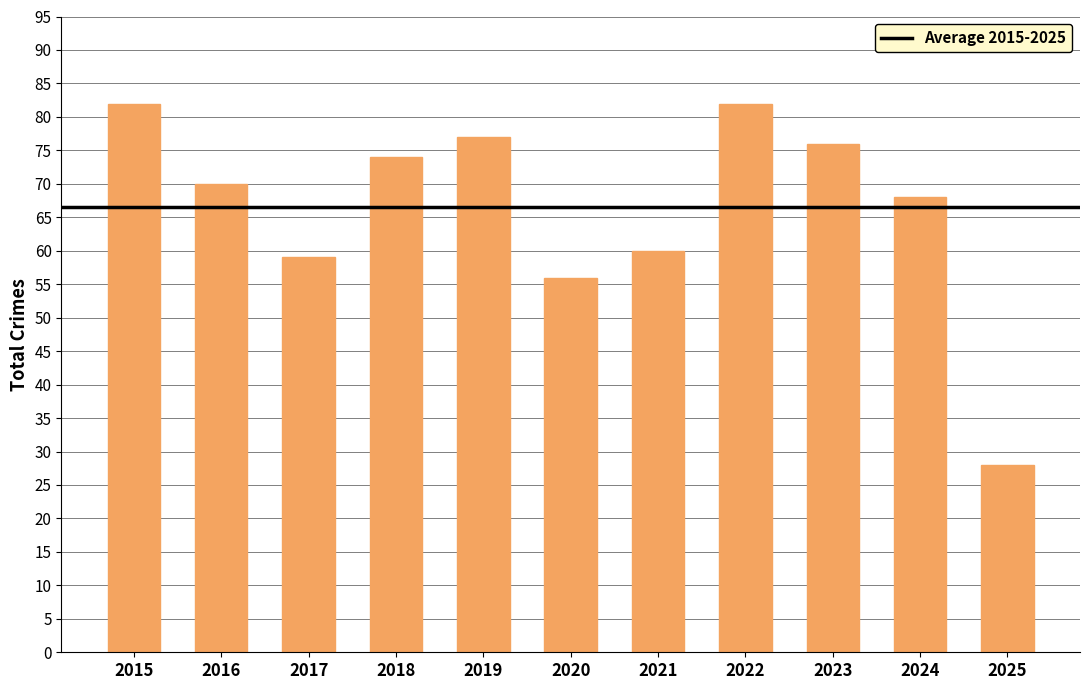

Reading left to right, what are all the values shown in this chart?

82	70	59	74	77	56	60	82	76	68	28